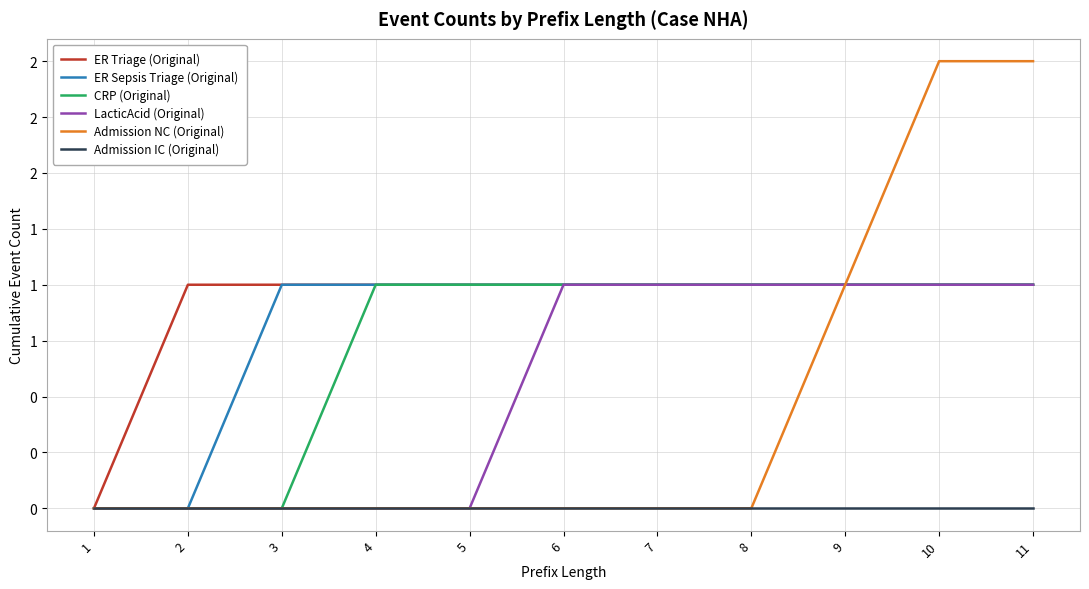

List the series in order of their peak value, highest first.

Admission NC (Original), ER Triage (Original), ER Sepsis Triage (Original), CRP (Original), LacticAcid (Original), Admission IC (Original)